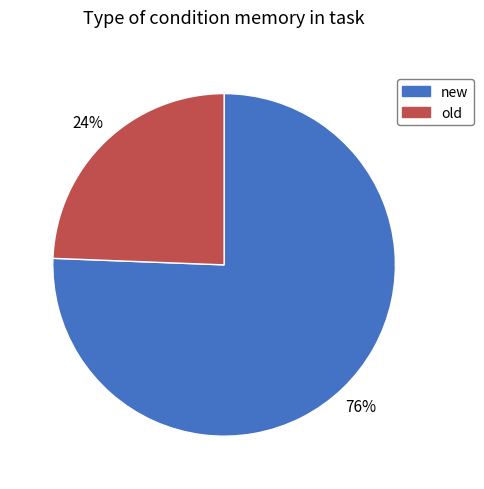

What is the smallest slice in the pie chart?

old